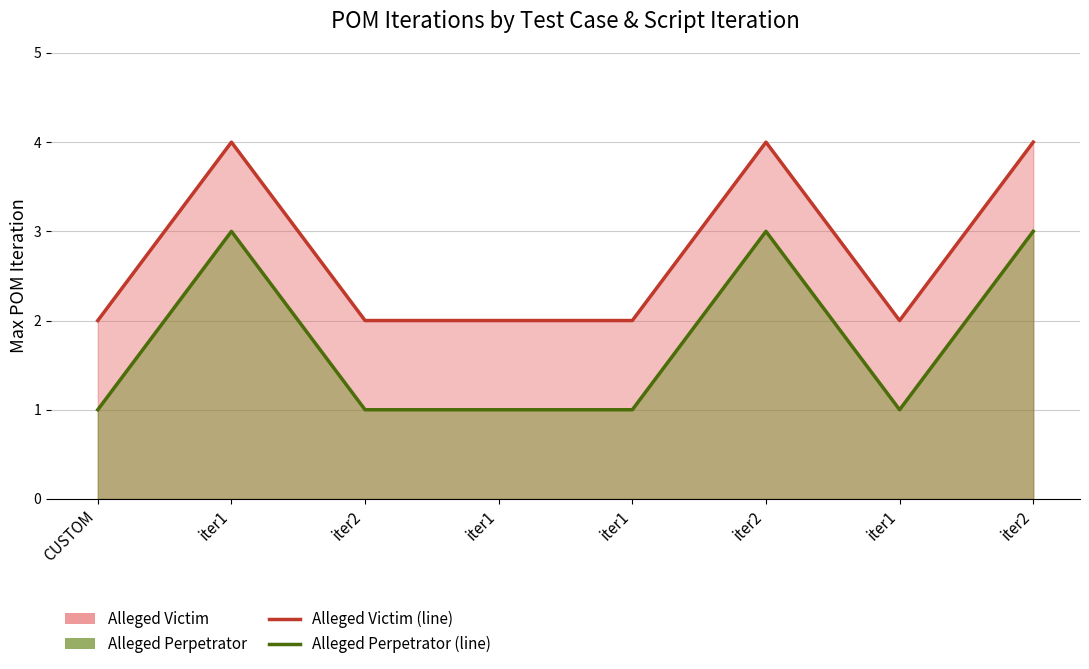

What is the sum of all Alleged Victim (line) values?

22